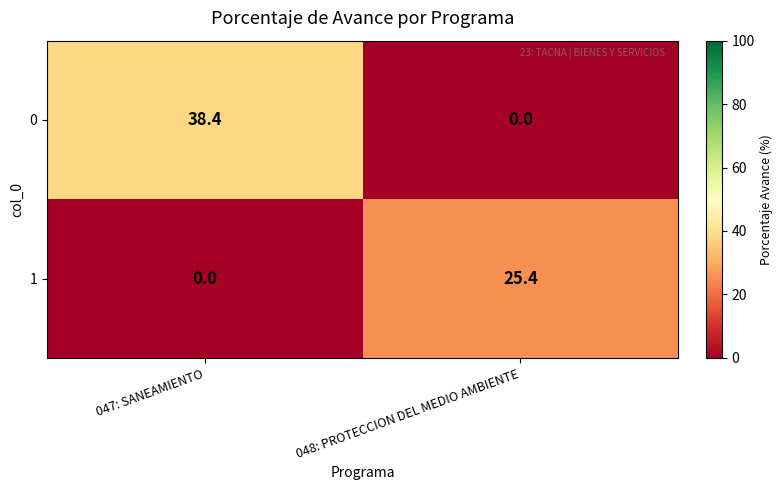

Reading left to right, extract all data points from this chart.

0: 38.4	0.0
1: 0.0	25.4